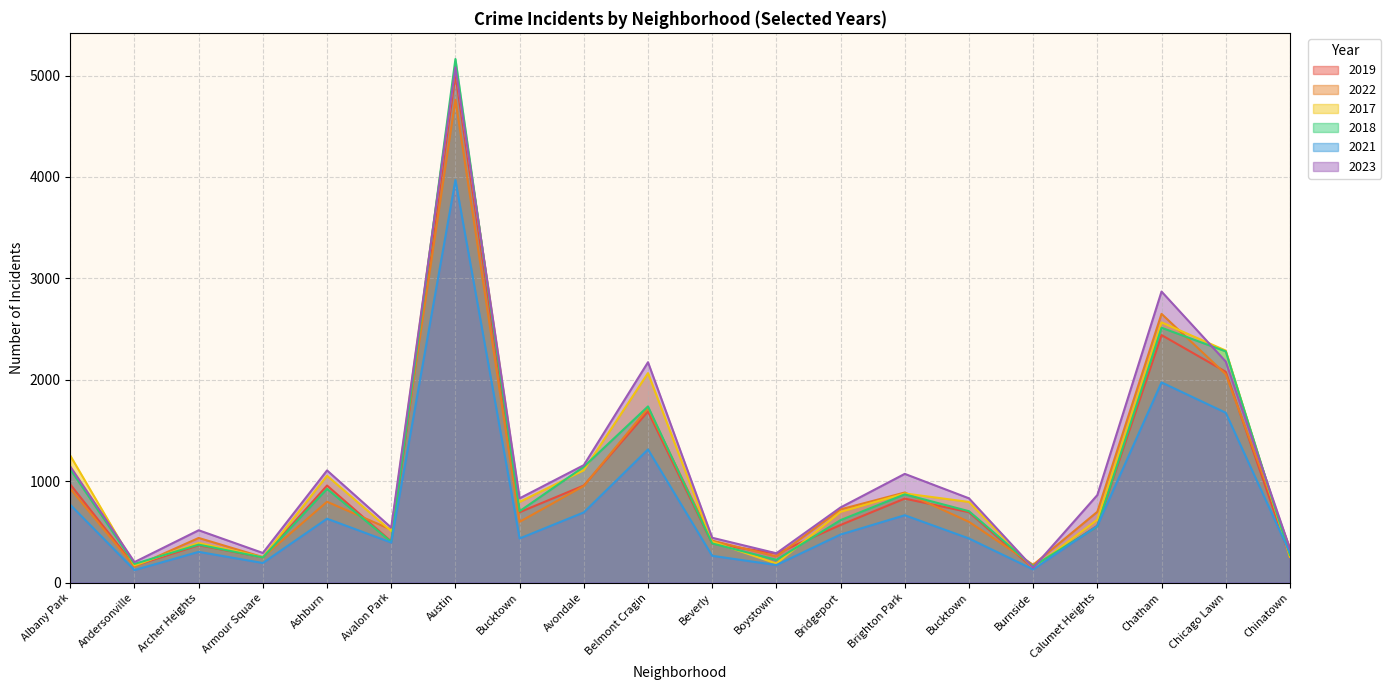

In 2018, how many points are higher than both neighbors (excluding endpoints)?

6